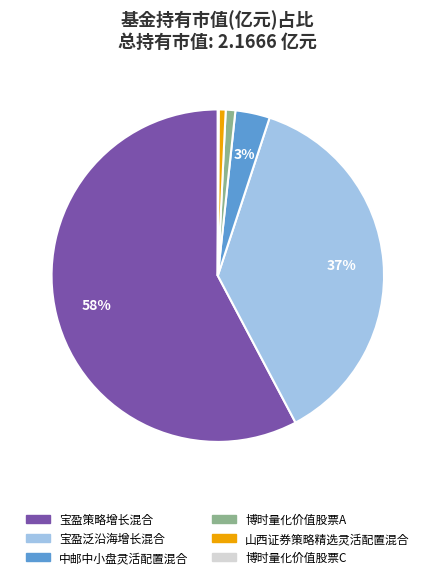

Which slice represents more than half of the pie?

宝盈策略增长混合